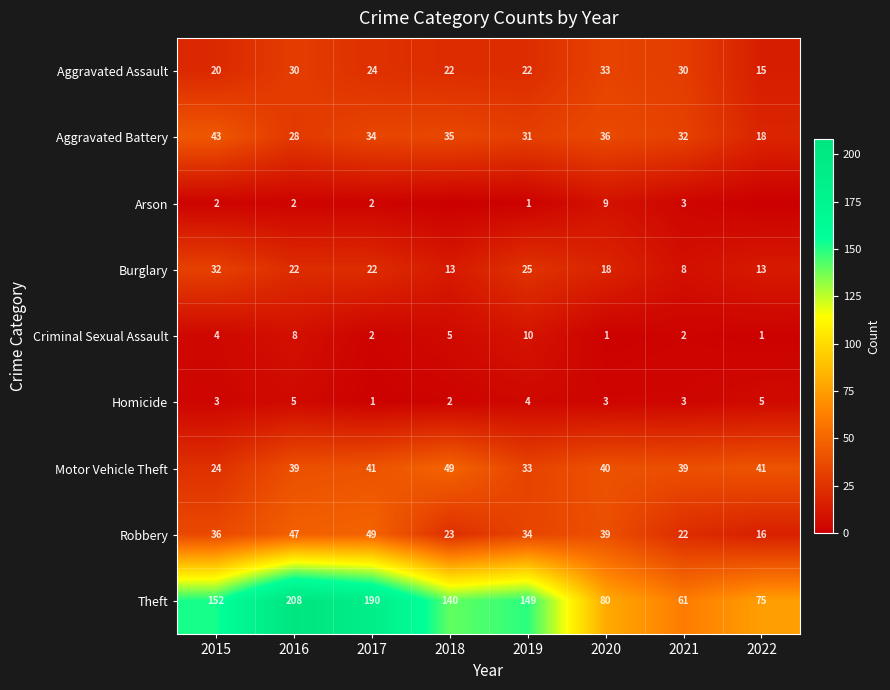

Is it true that Homicide equals 7 at 2022?

False